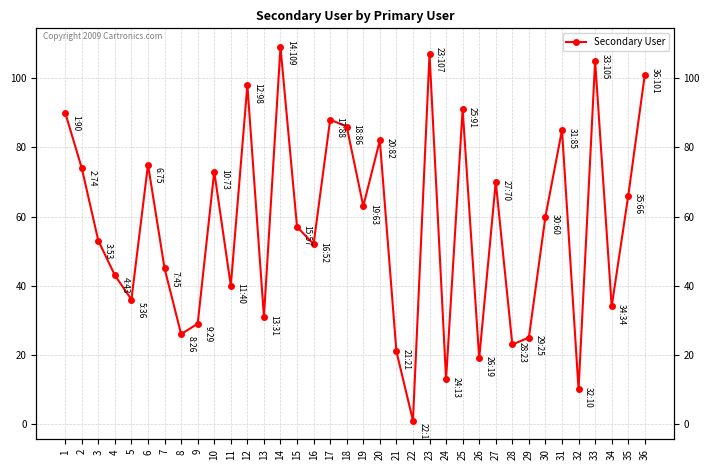

What is the maximum value shown in the chart?

109